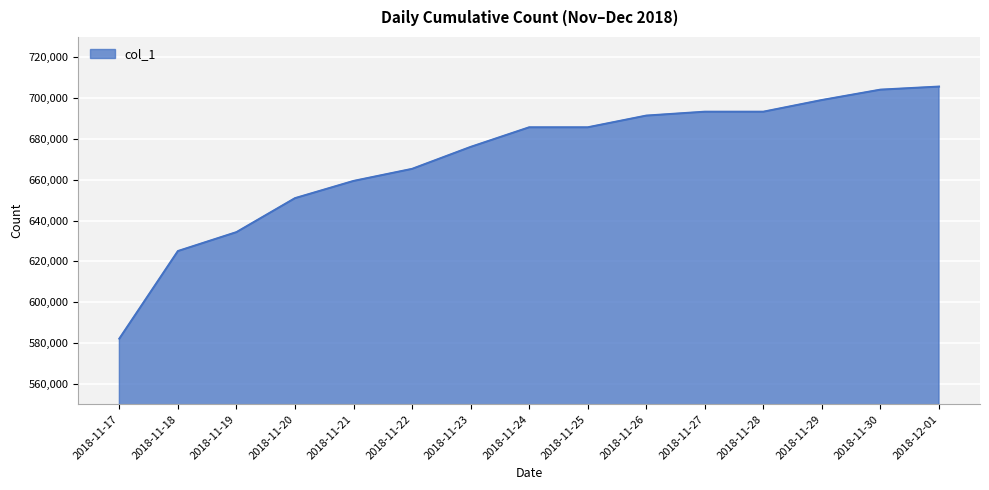

What is the ratio of the value at 2018-11-26 to the value at 2018-11-24?

1.0